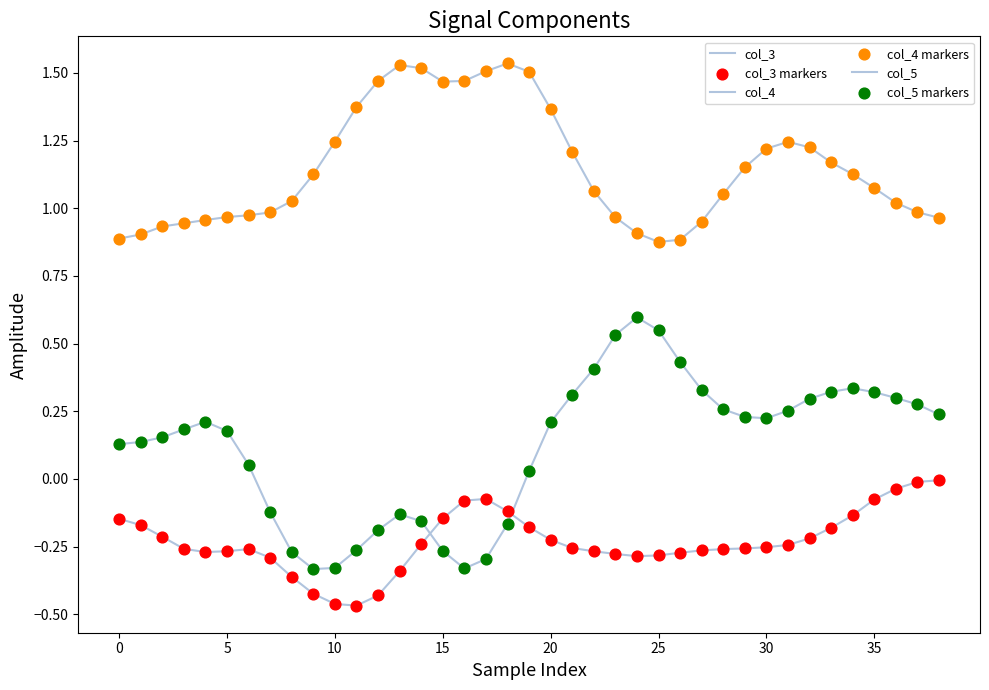

How many lines are shown in the chart?

3